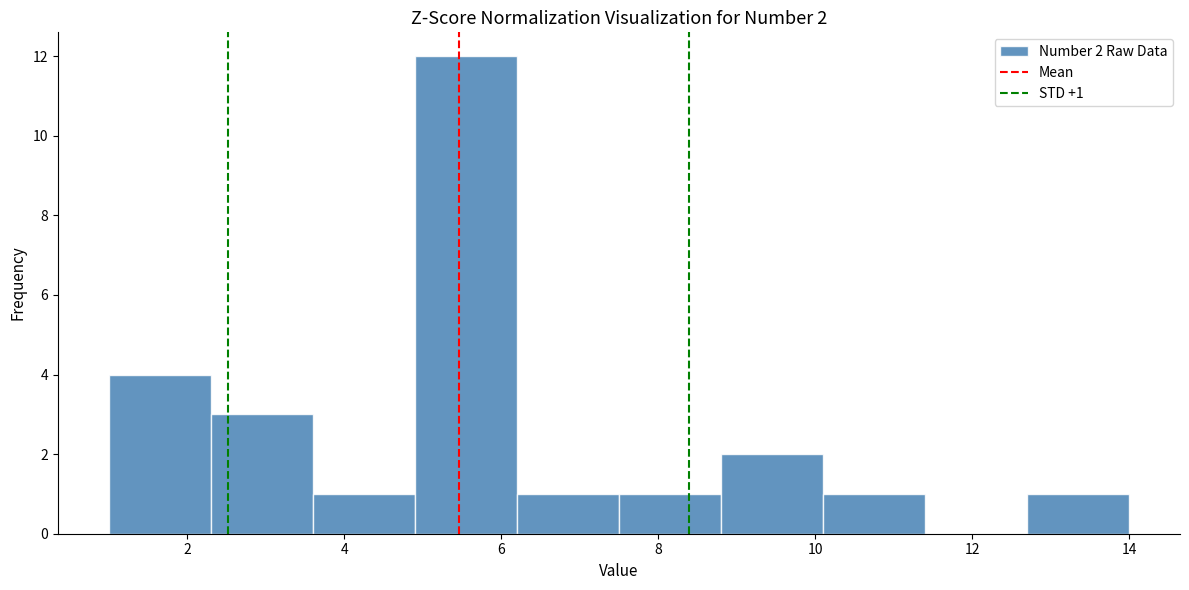

Which range on the x-axis has the tallest bar?

4.9 to 6.2